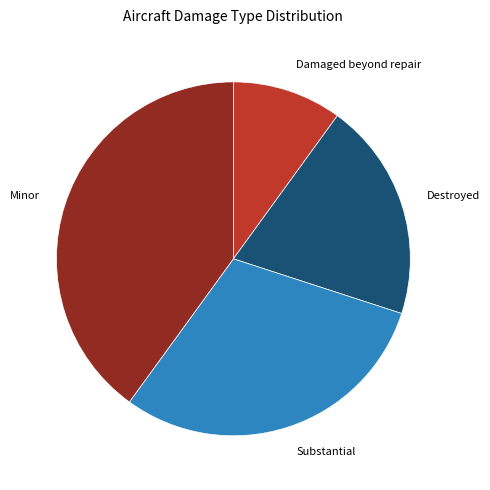

Do Minor and Substantial together represent more than half of the pie?

Yes